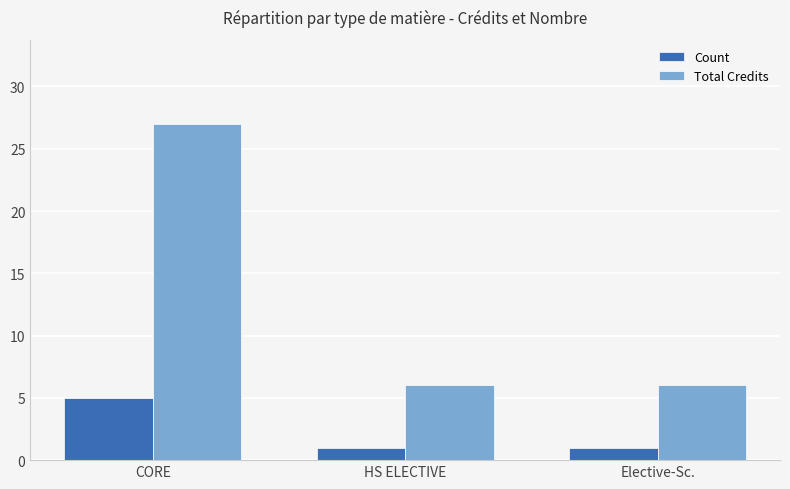

What is the smallest value displayed?

1